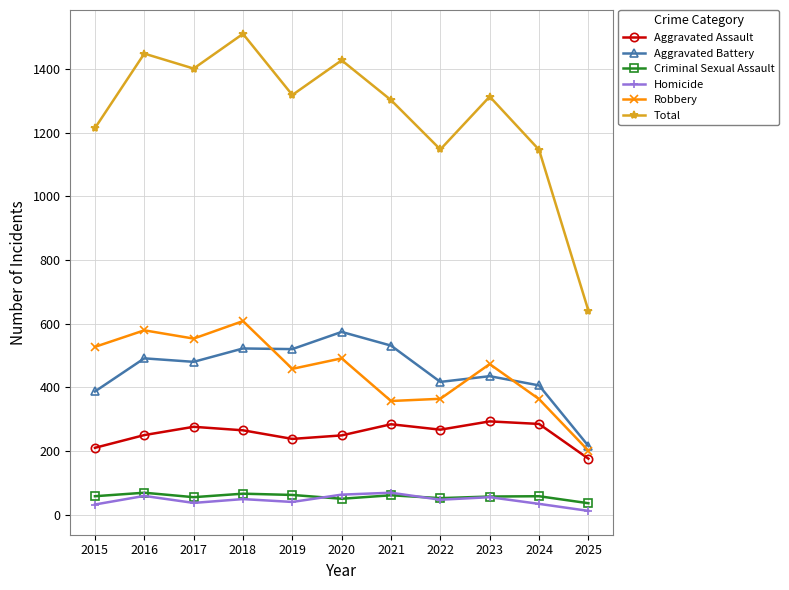

True or false: Robbery and Aggravated Assault cross at least once.

False